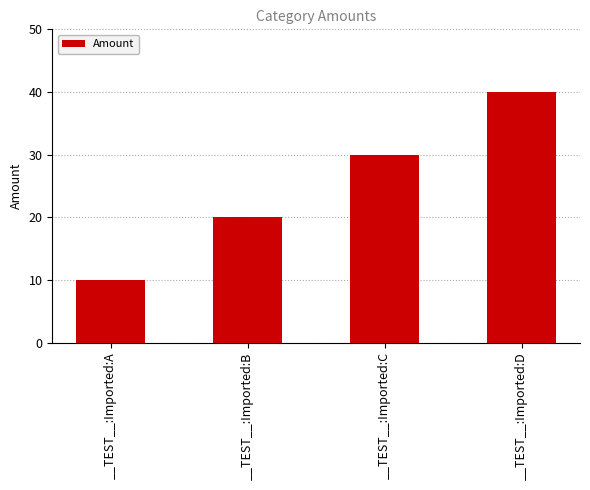

What is the difference between the values at __TEST__:Imported:C and __TEST__:Imported:D?

10